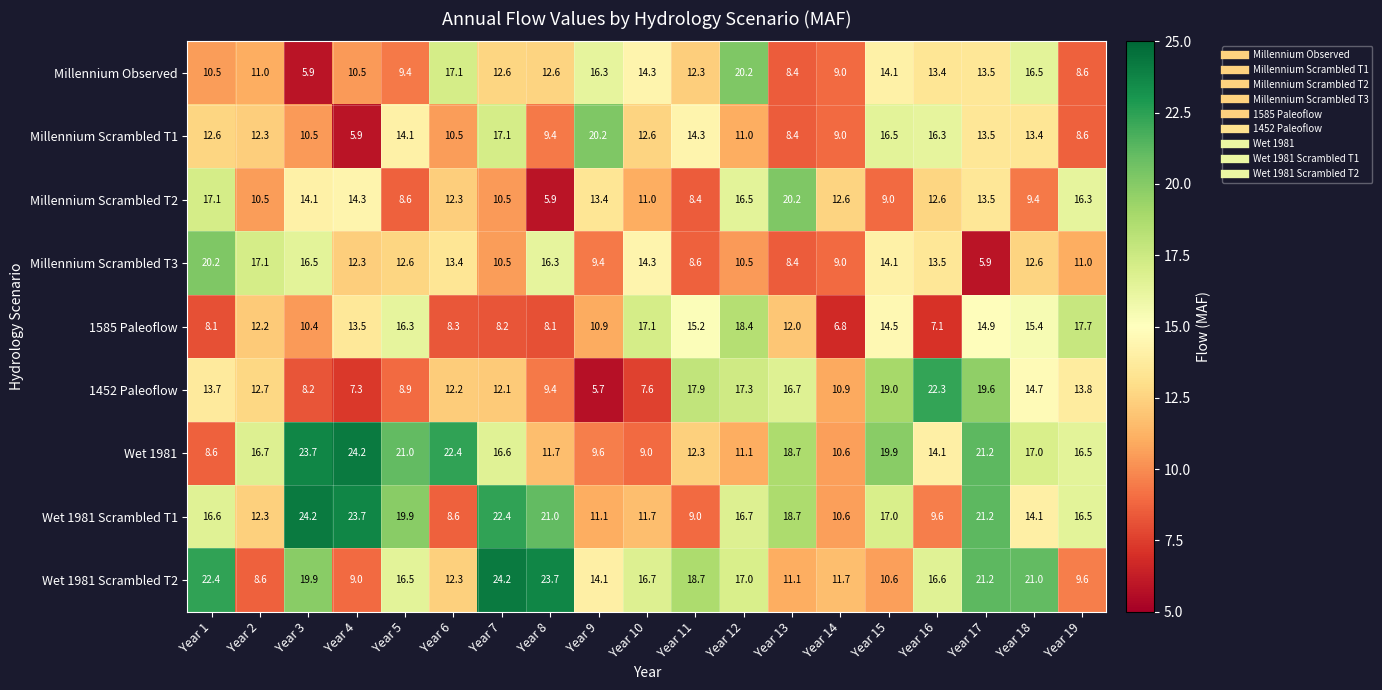

The value of Wet 1981 Scrambled T2 at Year 11 is 10.7. True or false?

False